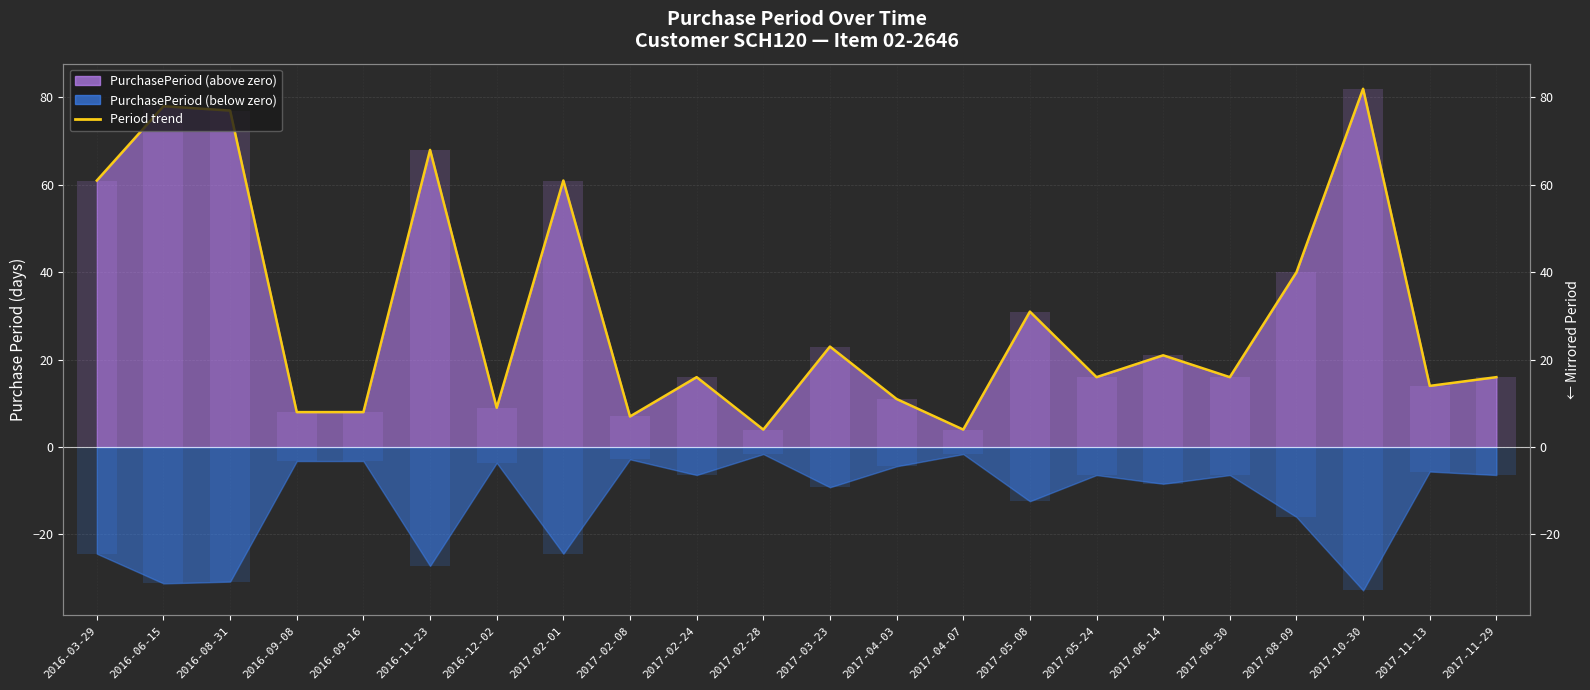

Where does the data first go above 16?

2016-03-29